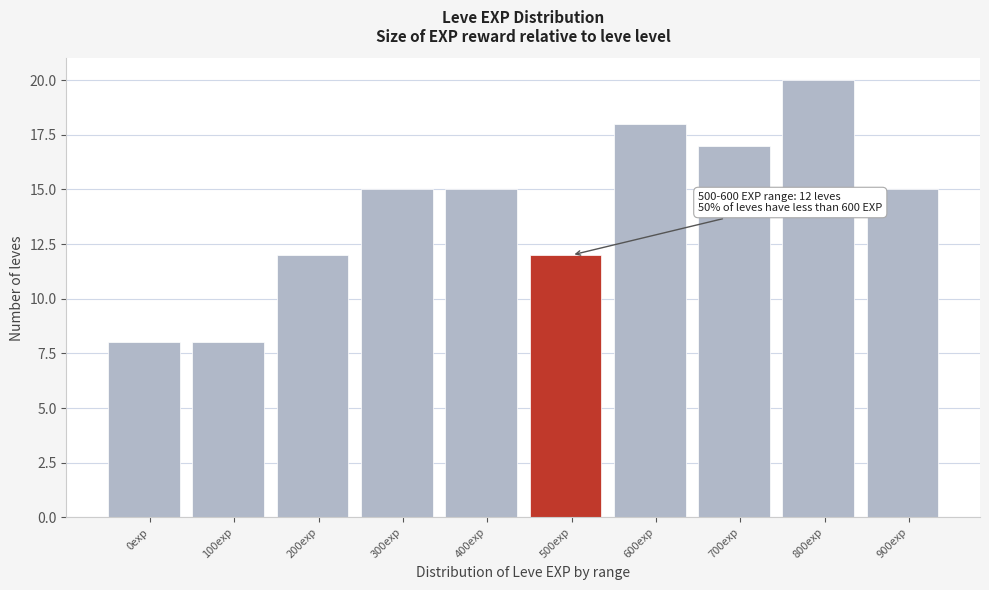

Reading left to right, list all the values displayed in this chart.

0exp=8	100exp=8	200exp=12	300exp=15	400exp=15	500exp=12	600exp=18	700exp=17	800exp=20	900exp=15